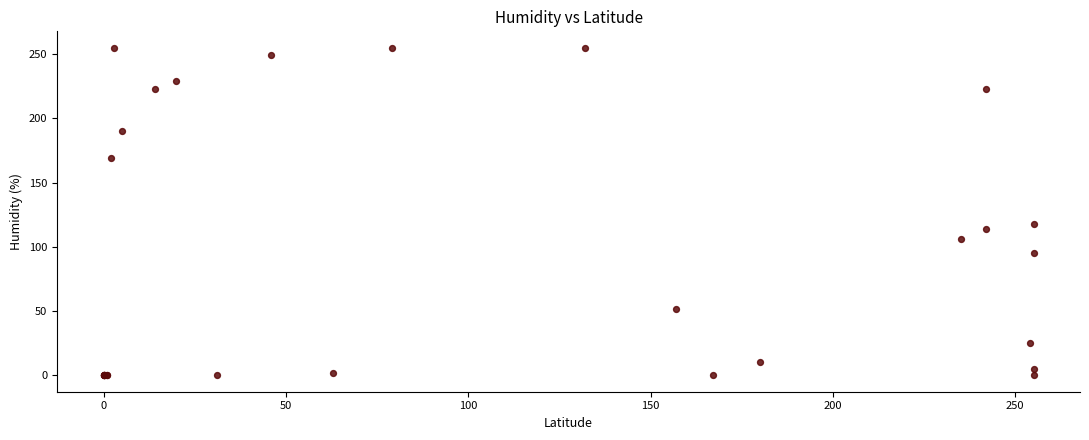

What Y value in the scatter plot is closest to 127?

118